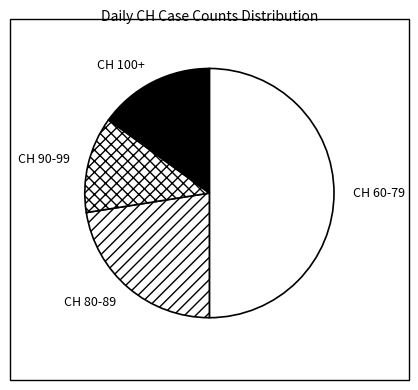

Is it true that CH 90-99 is 13% of the pie?

True